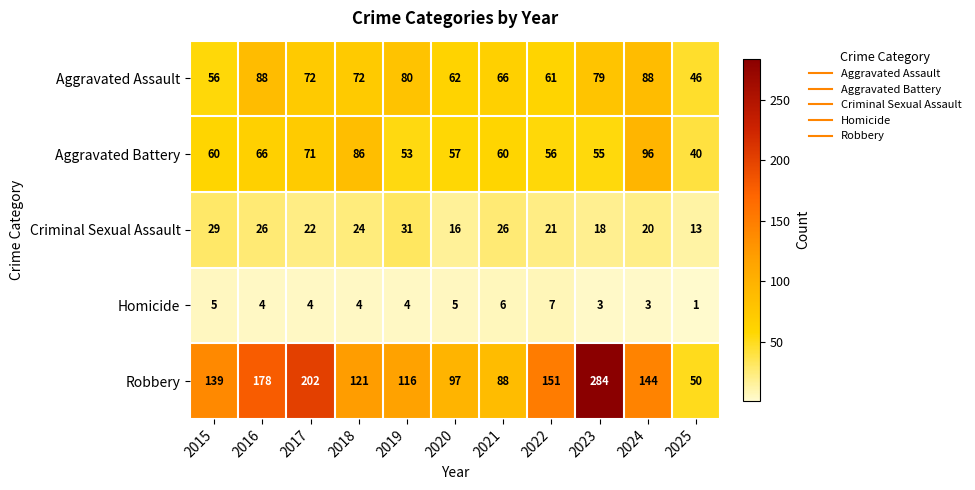

What is the difference between the maximum and minimum values in the Aggravated Battery series?

56